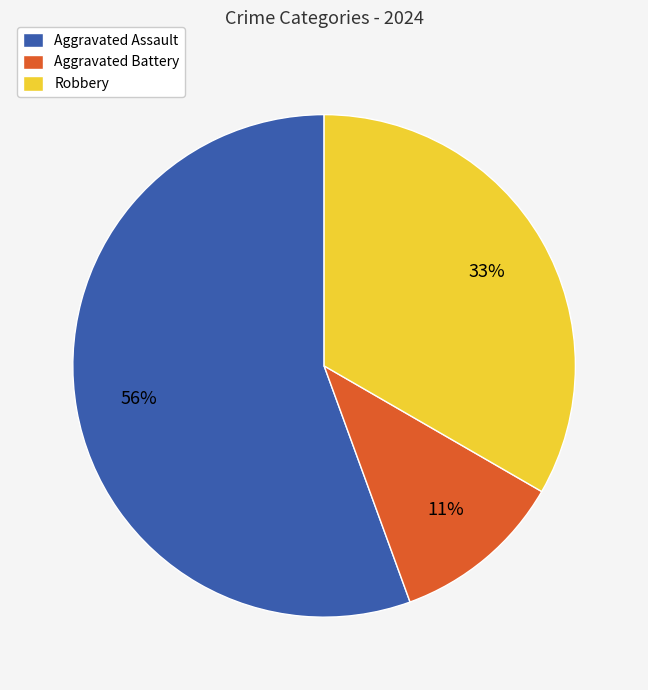

True or false: Robbery accounts for 22% of the total.

False